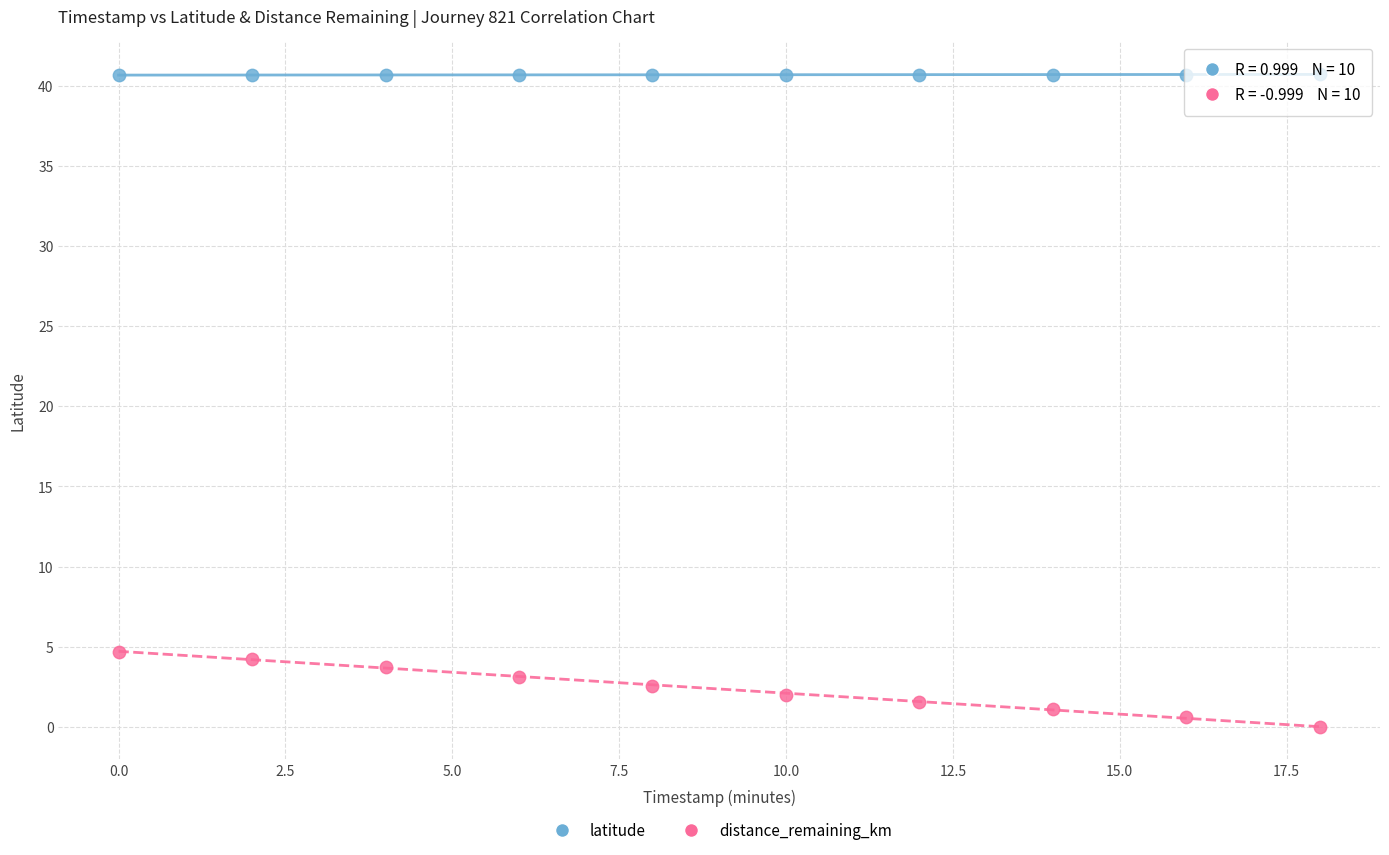

Across all series, what Y value is closest to 20?

4.7